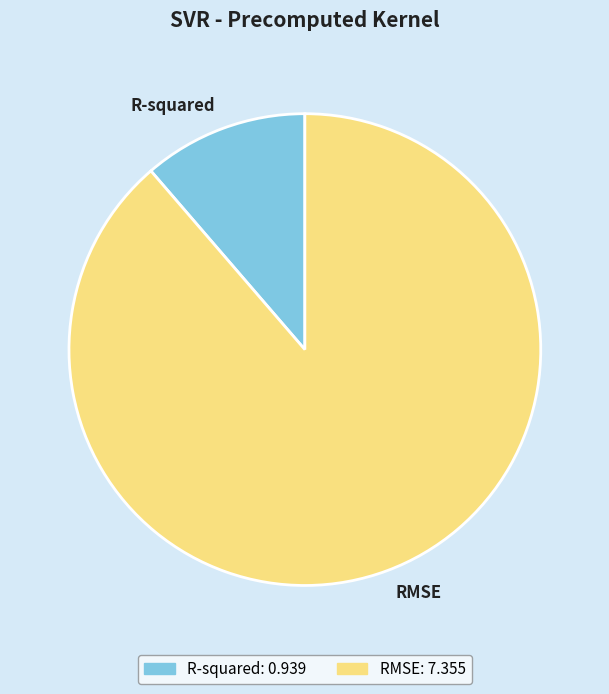

Count the number of slices in the pie.

2